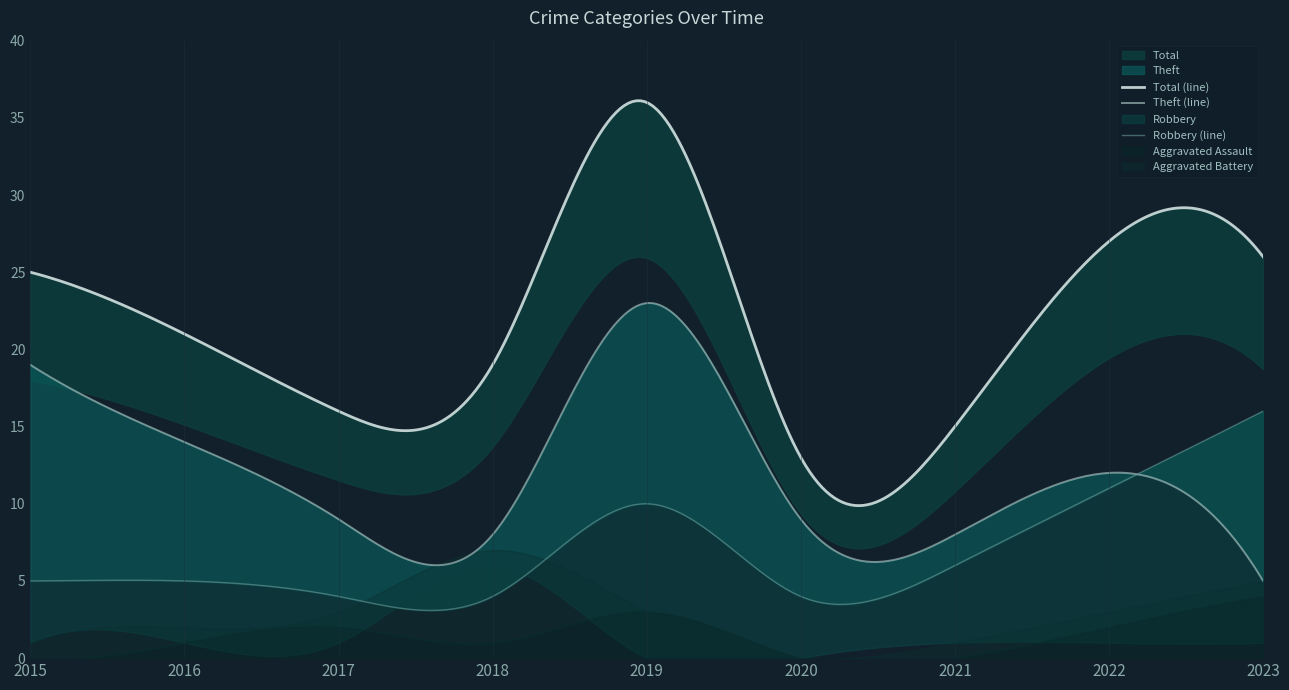

Which label corresponds to the largest value in the chart?

2019